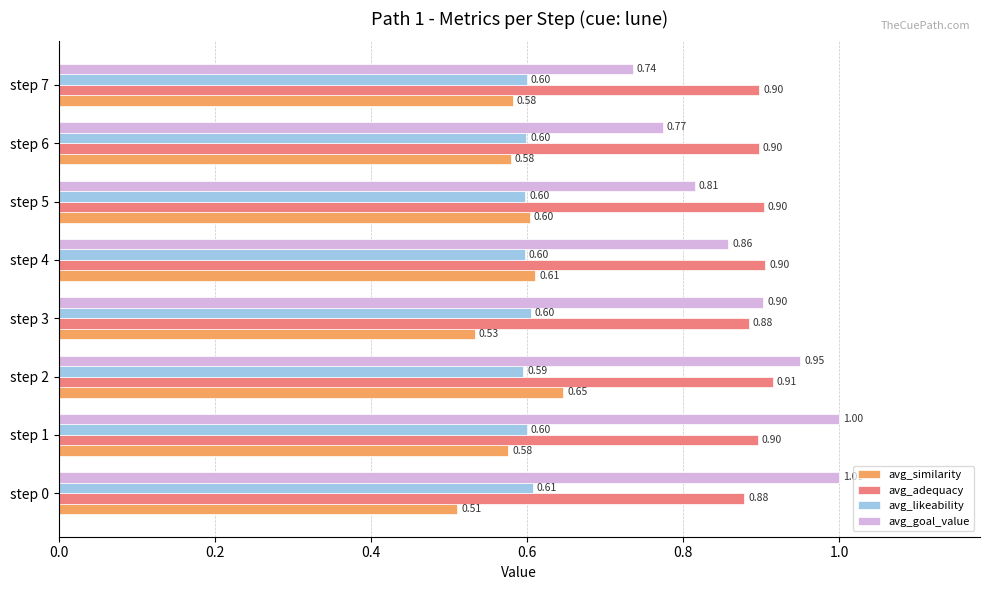

What is the sum of all avg_adequacy values?

7.2